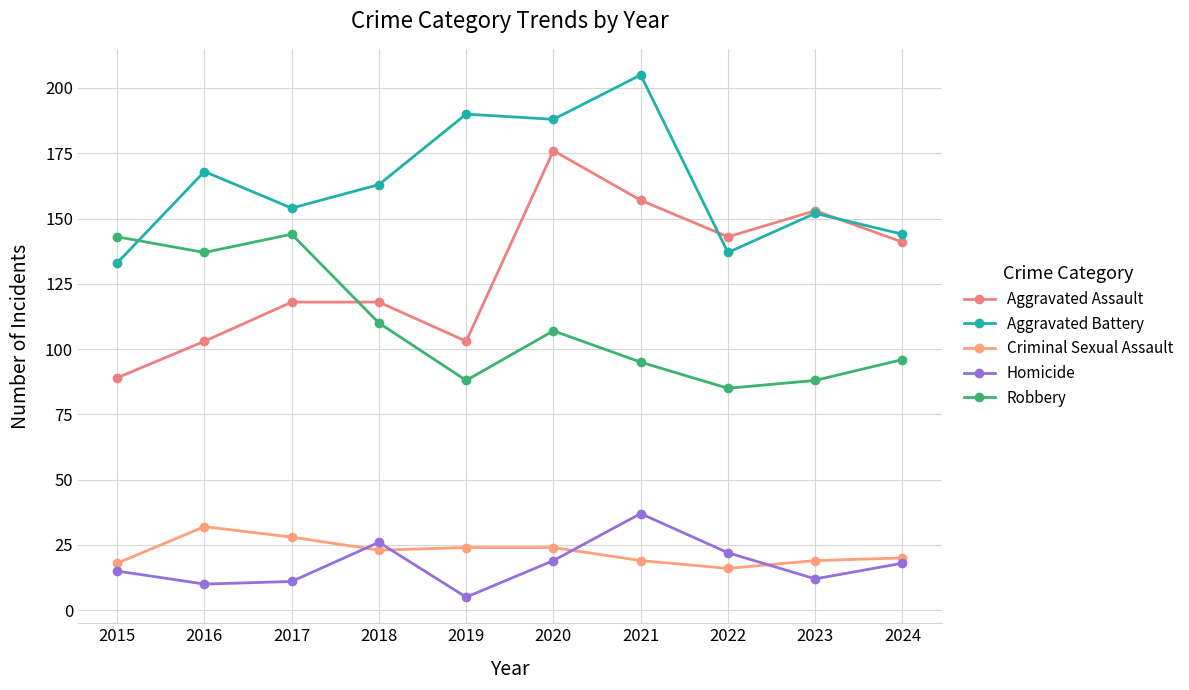

Where does the Robbery series first go above 107?

2015